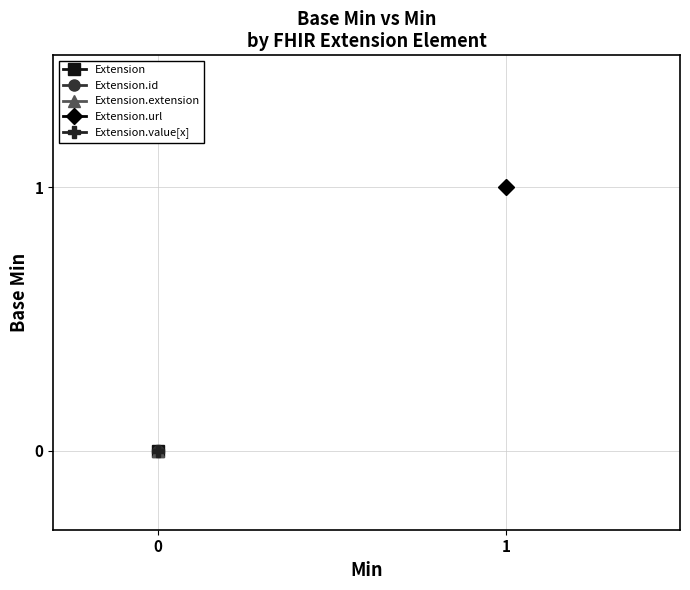

True or false: Extension.id and Extension.value[x] cross at least once.

False